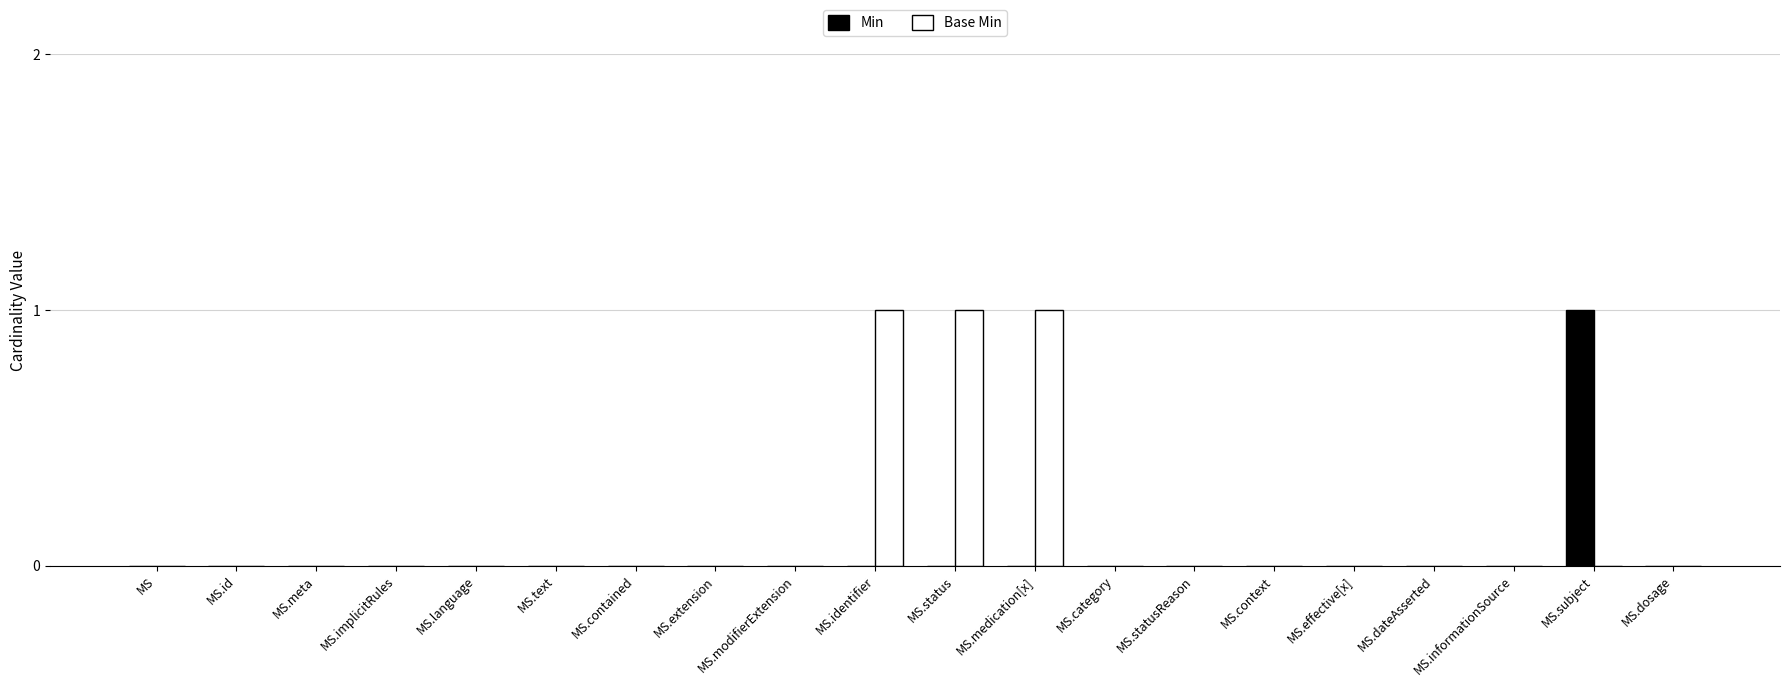

Does the chart contain stacked bars?

No